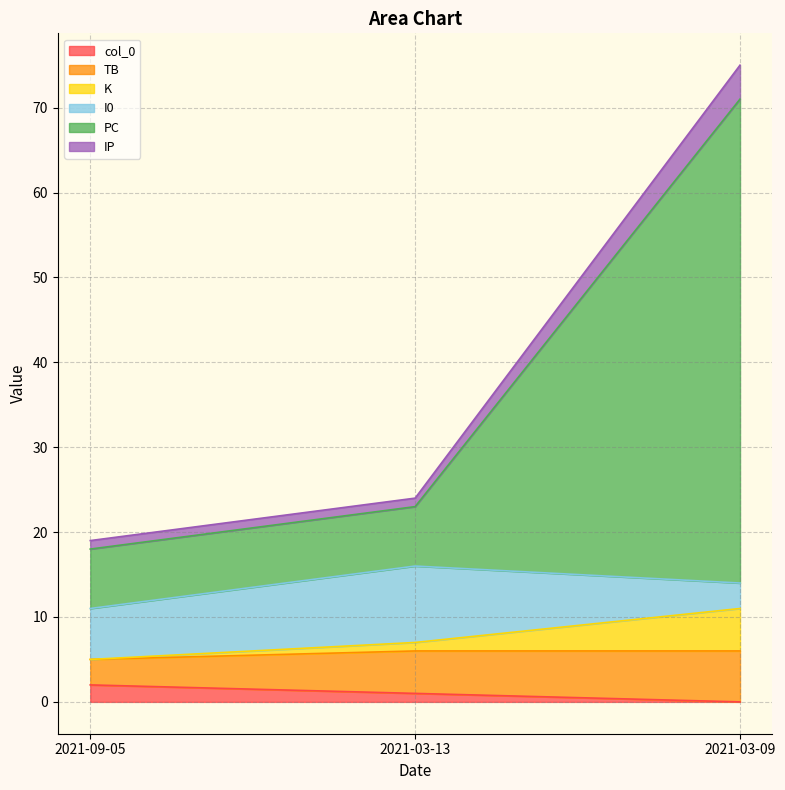

At which category is the sum across all series the highest?

2021-03-09